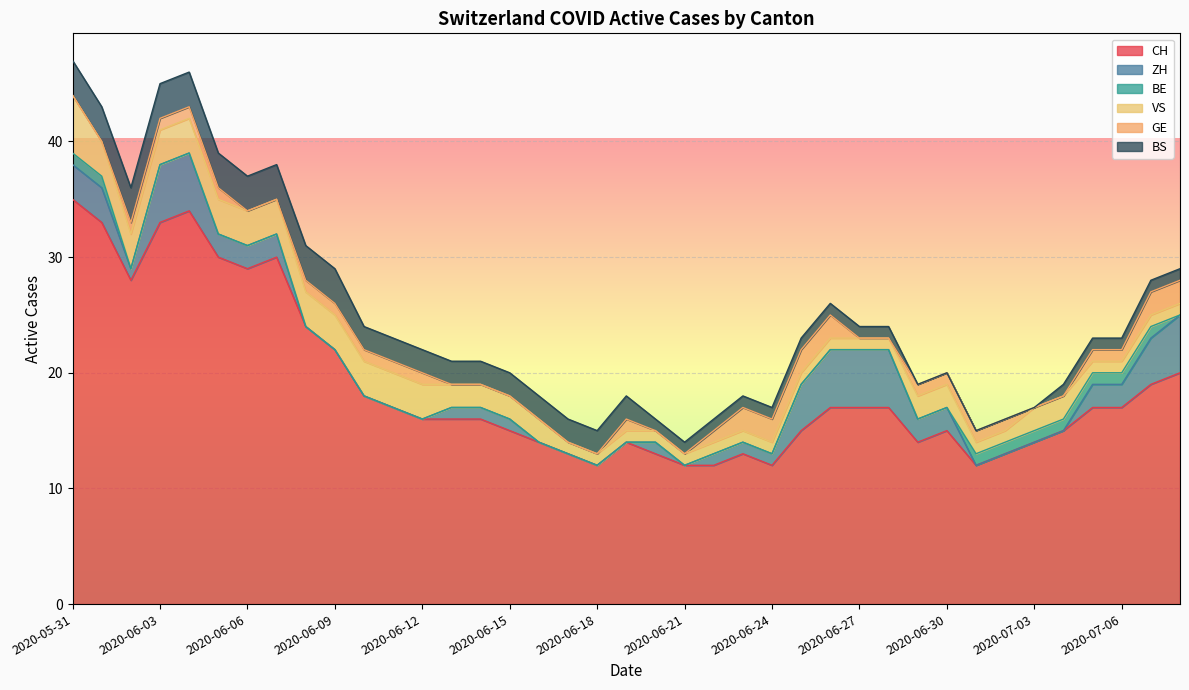

True or false: BS and VS cross at least once.

False